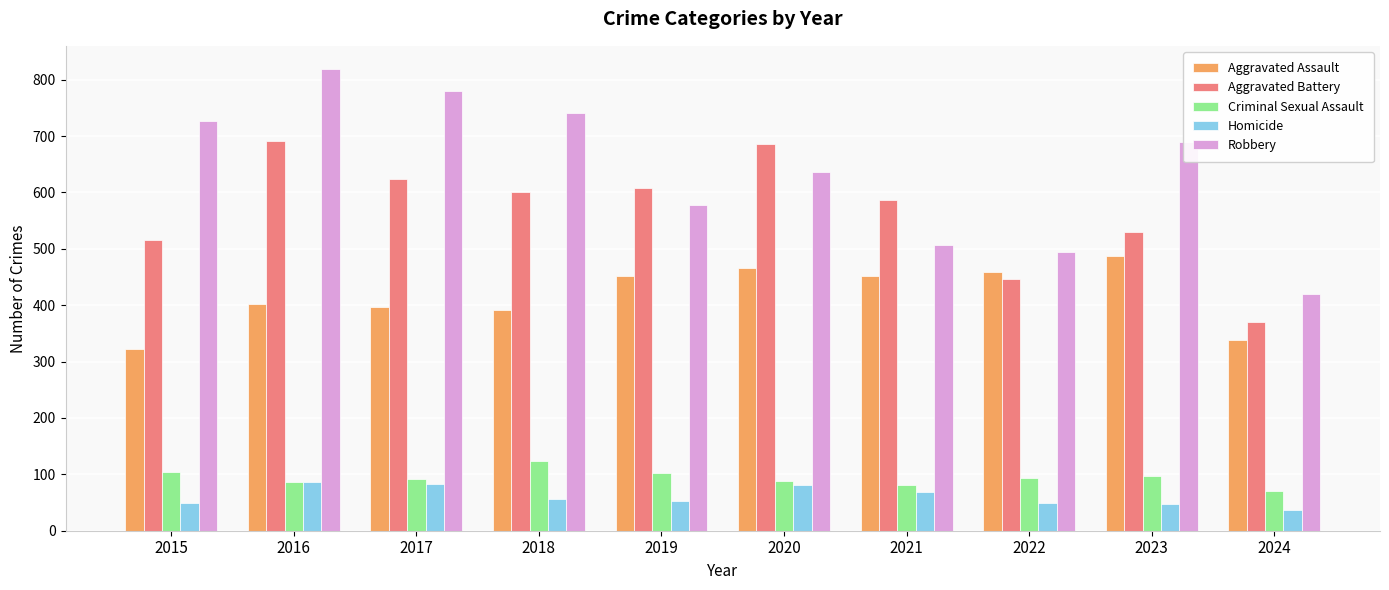

Rank the series by their maximum value, from highest to lowest.

Robbery, Aggravated Battery, Aggravated Assault, Criminal Sexual Assault, Homicide